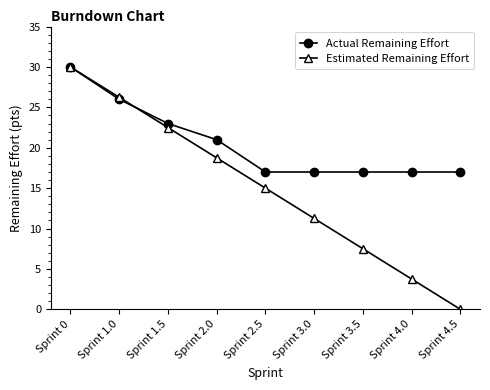

What are all the series names shown in the legend?

Actual Remaining Effort, Estimated Remaining Effort